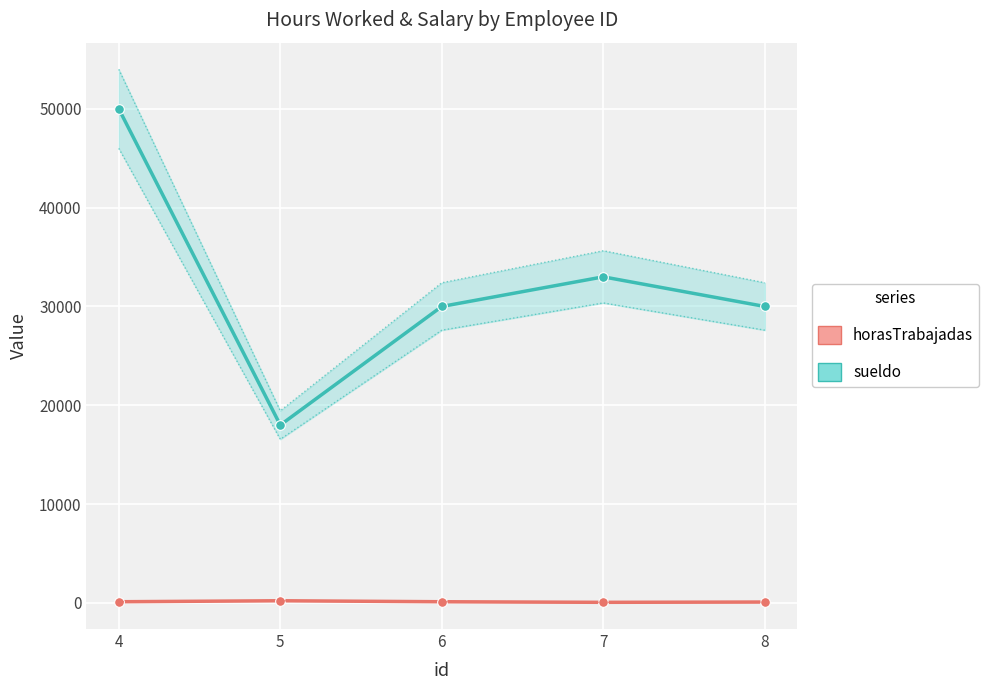

List the labels in order of horasTrabajadas value, largest first.

5, 4, 6, 8, 7